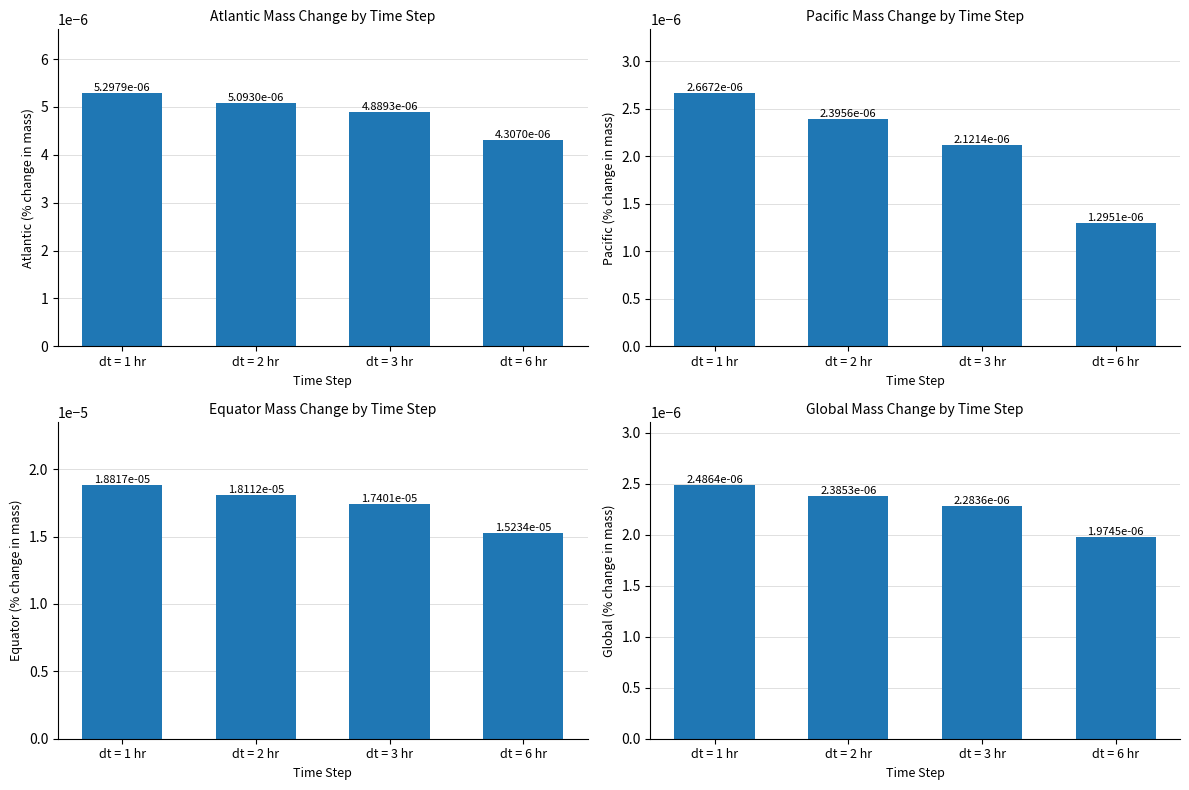

Rank the series by their maximum value, from lowest to highest.

Global, Pacific, Atlantic, Equator